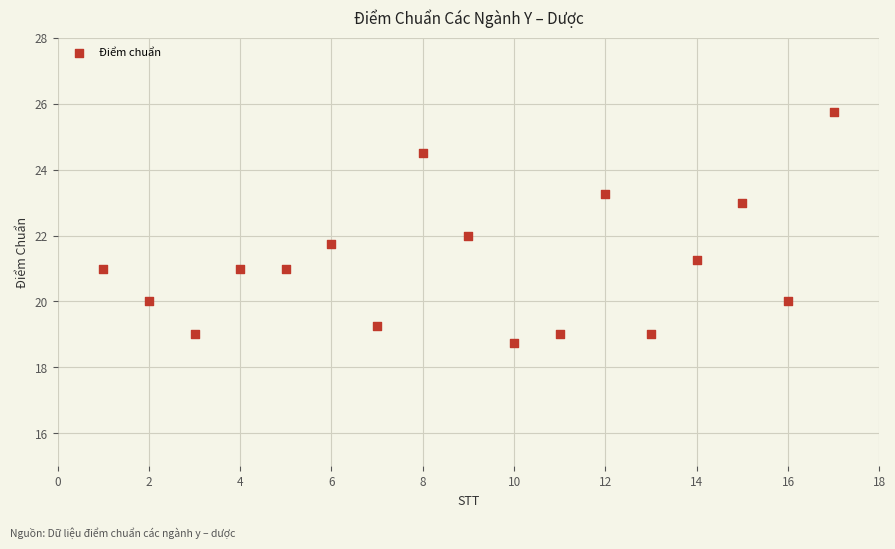

What is the range of Y values (max minus min)?

7.0